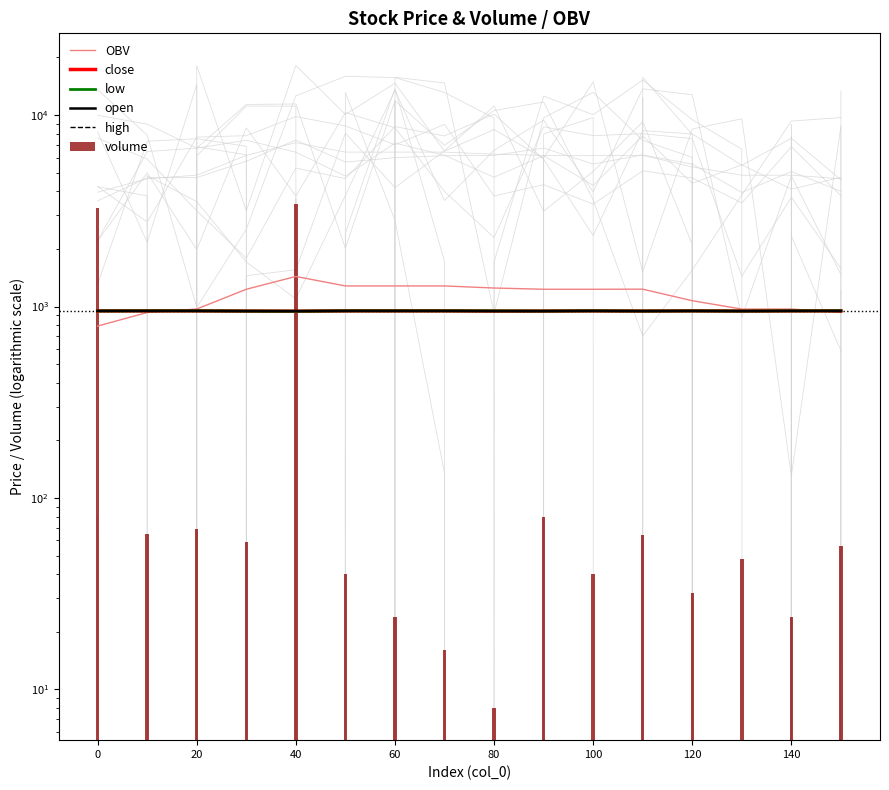

How many data points does each series have?

16